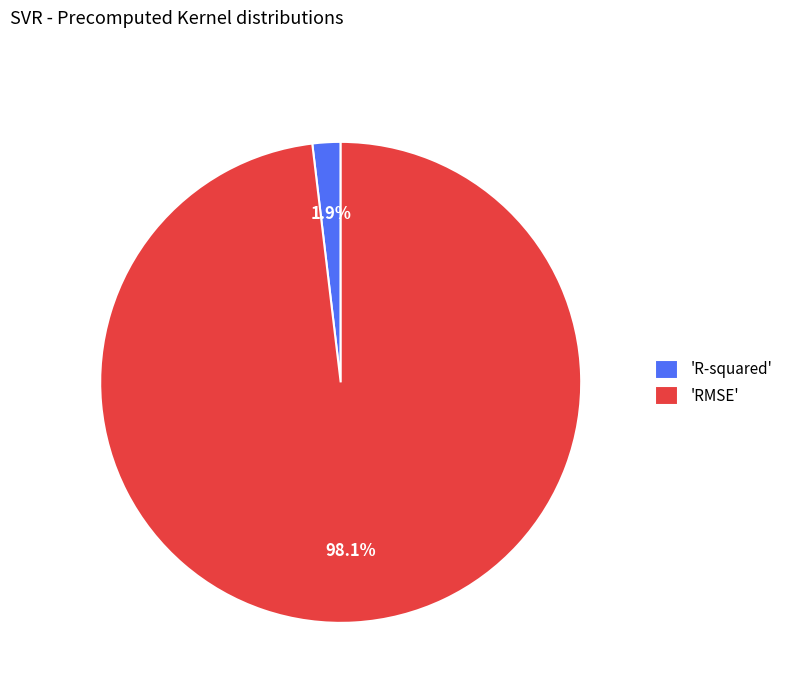

What is the majority slice?

'RMSE'